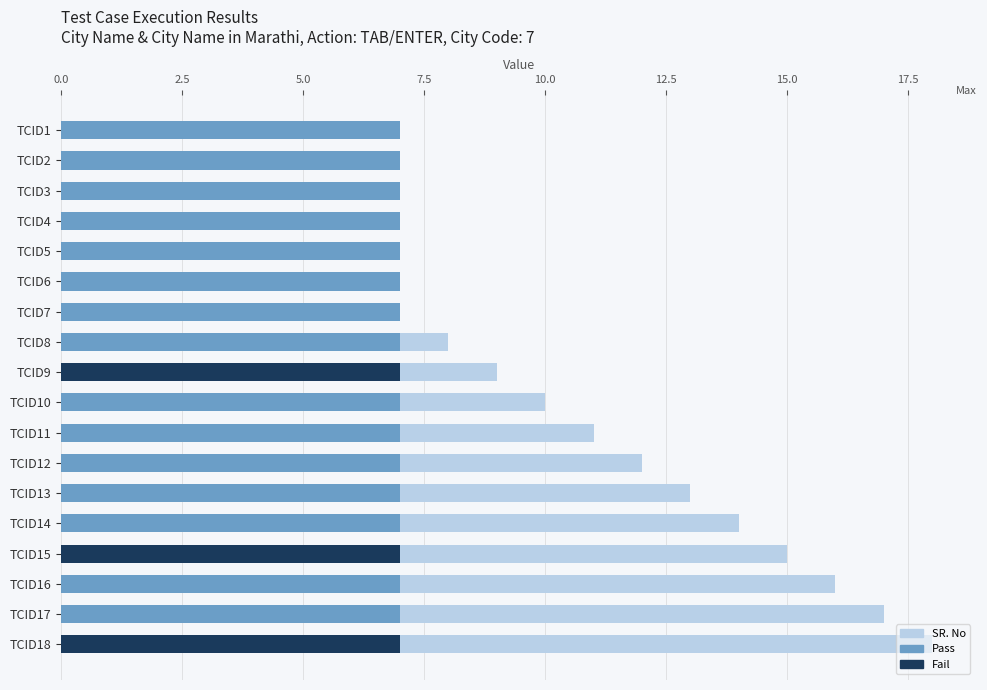

List the series in order of their overall mean, lowest first.

City Code , SR. No